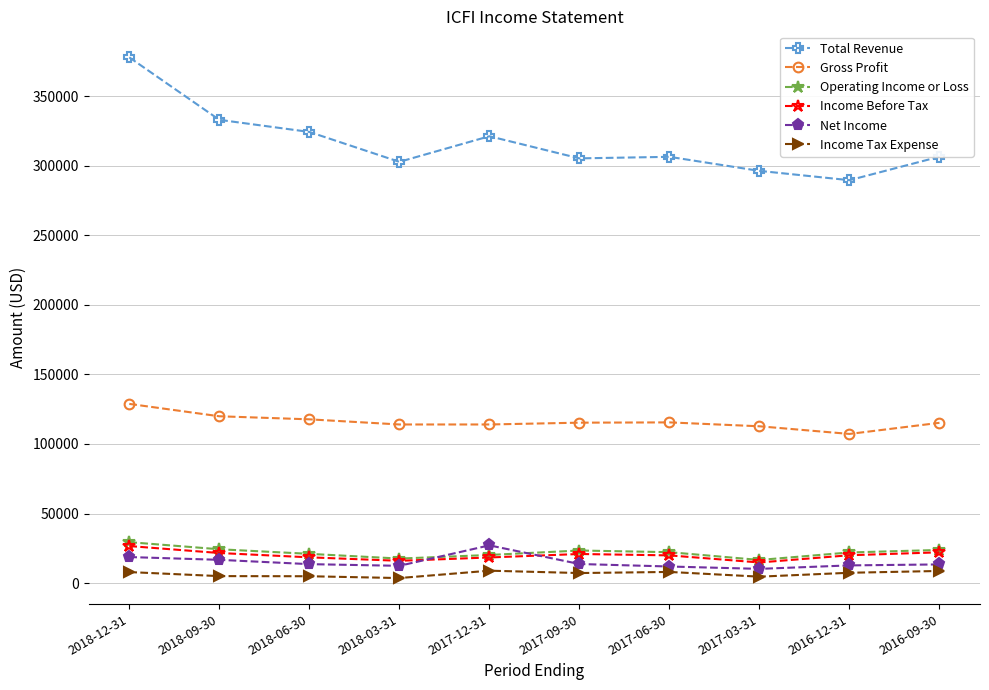

Read the Gross Profit value at 2017-09-30, to the nearest 10.

115300